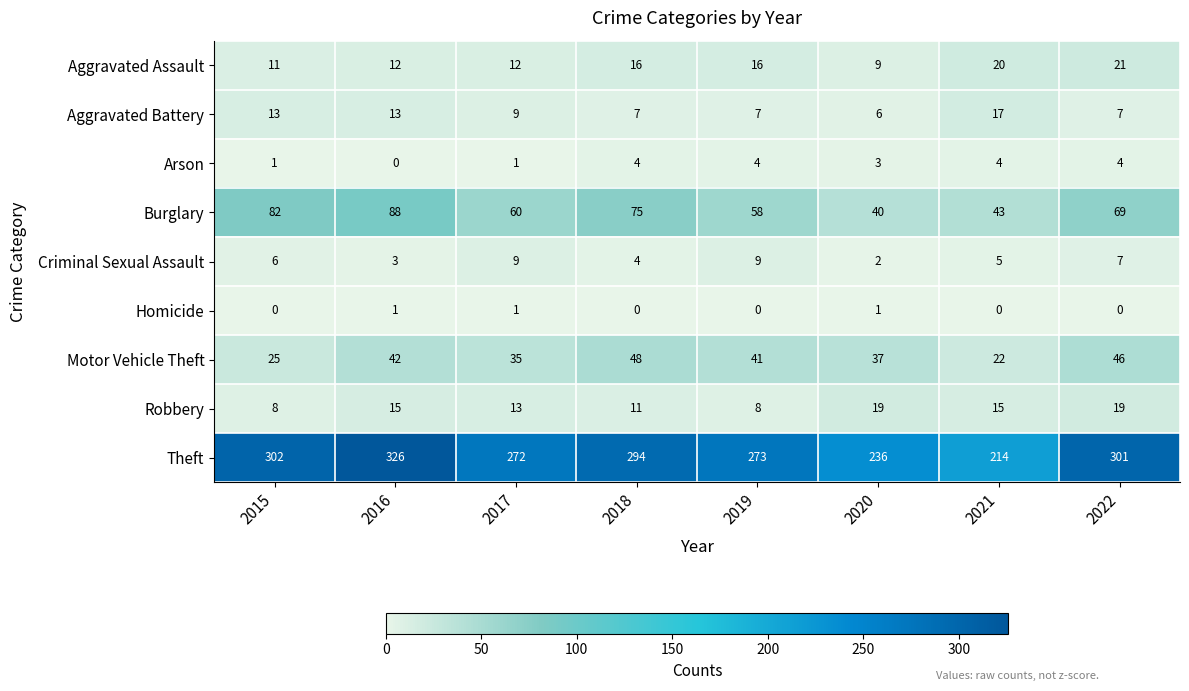

Which series changed the most between 2019 and 2020?

Theft